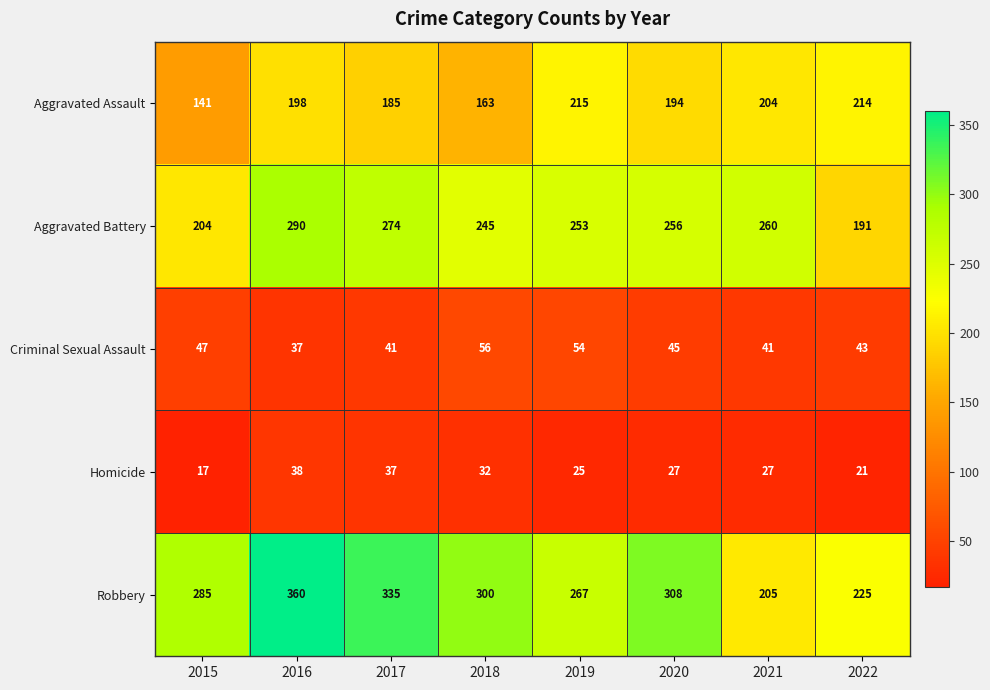

What is the spread (max minus min) of values at 2020?

281